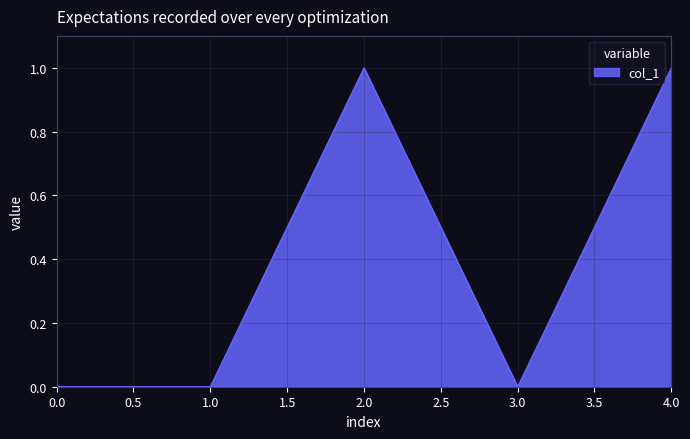

True or false: the data has more than 0 interior local peaks.

True